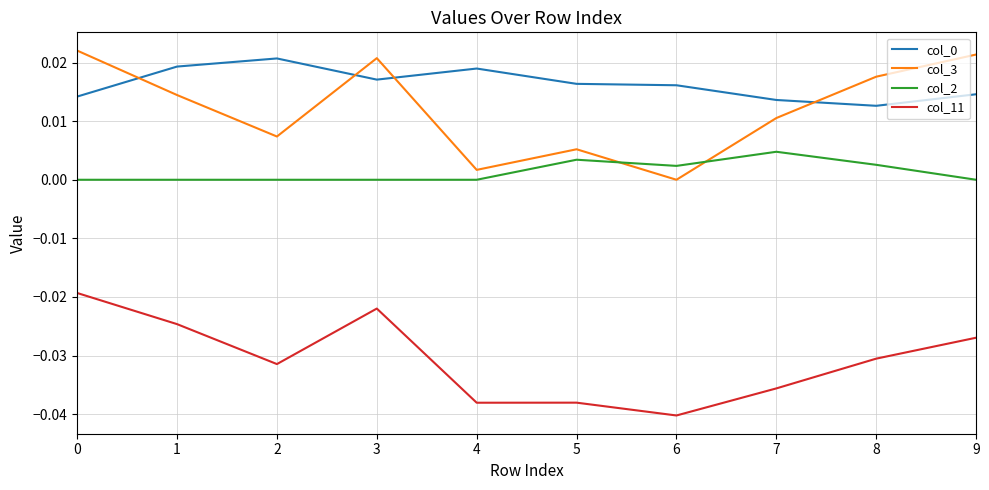

Which category has the lowest value in the col_3 series?

6